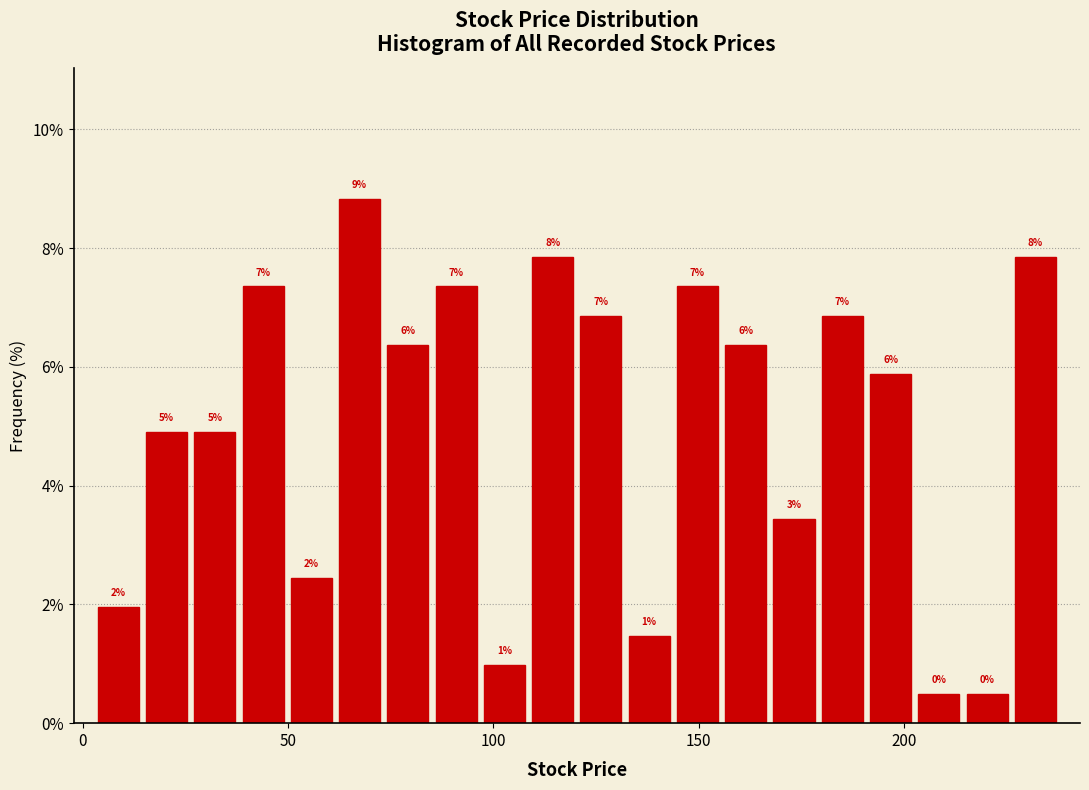

Around what value on the x-axis is the tallest bar? Give the approximate position of its centre, as read against the axis.

65